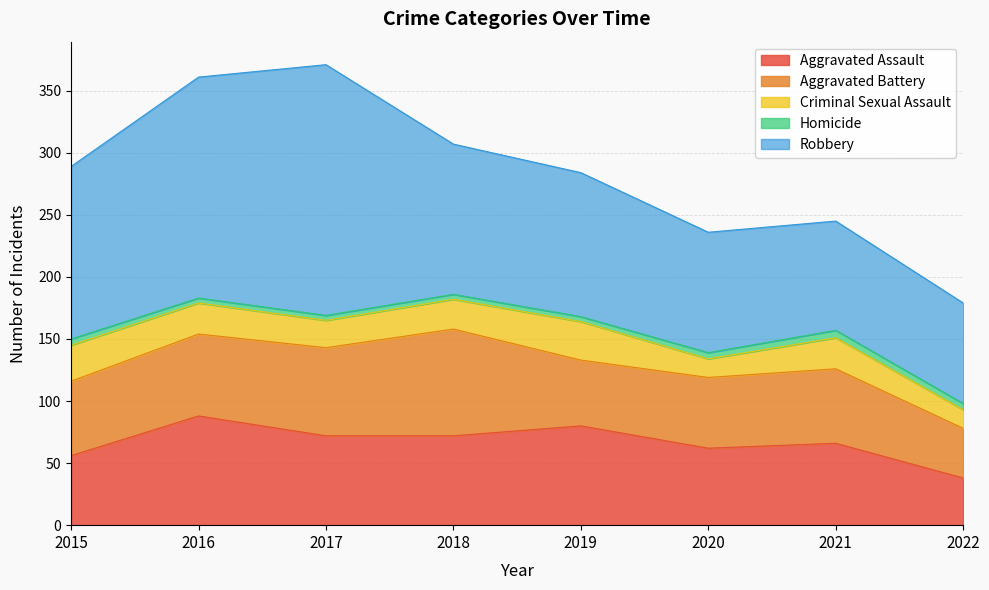

True or false: Robbery has a value of 287 at 2016.

False